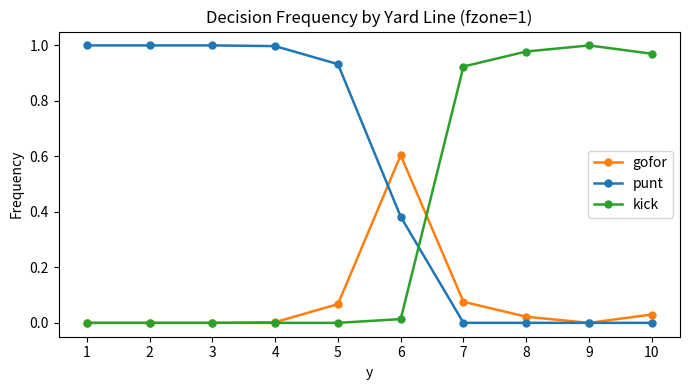

Rank the series by their average value, from highest to lowest.

punt, kick, gofor